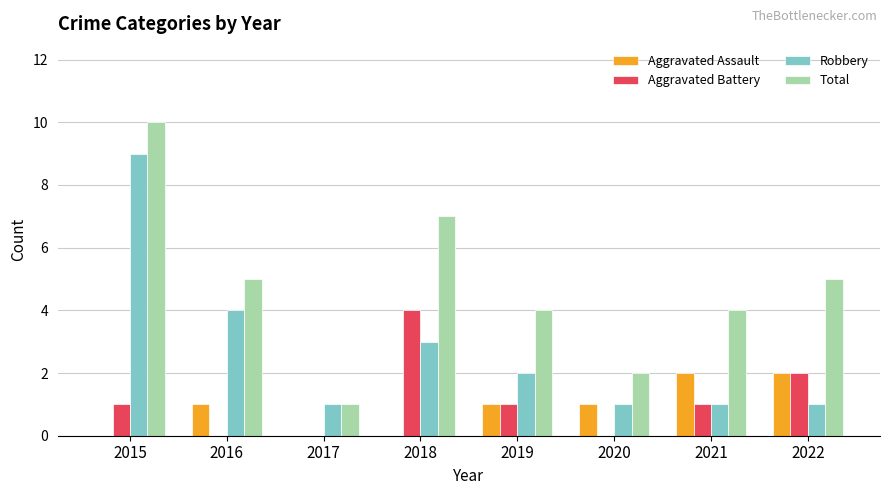

Count the number of categories in the chart.

8